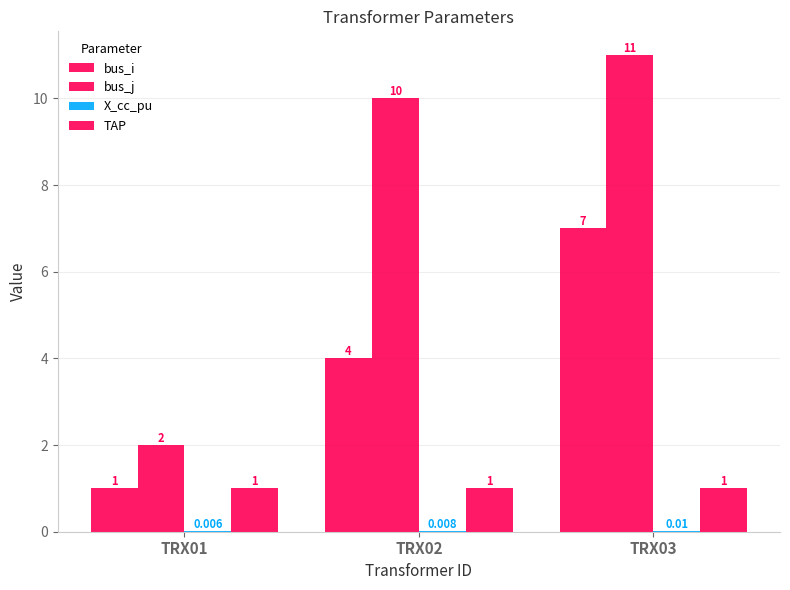

At which label does bus_i first exceed 4?

TRX03